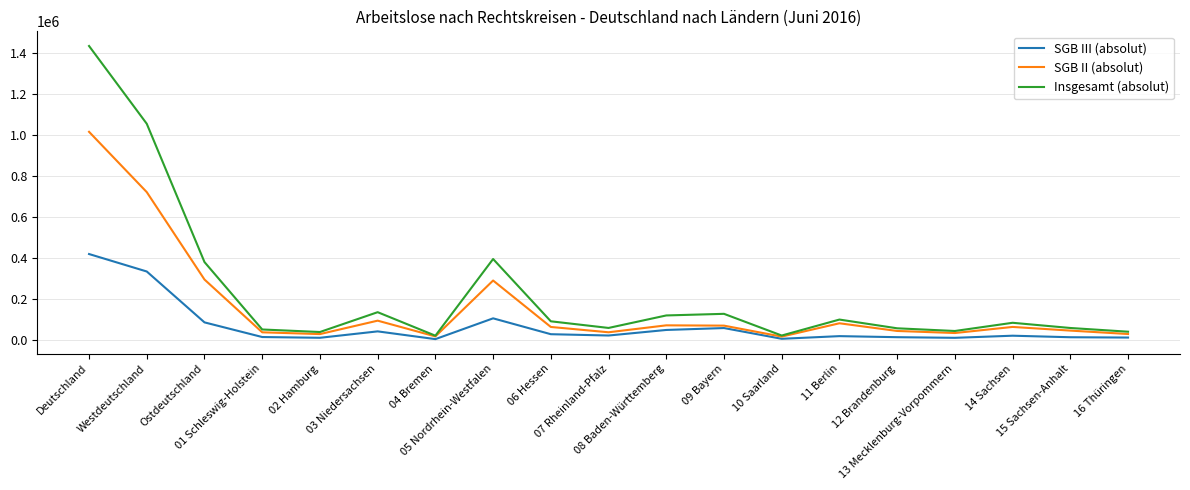

Rank the series by their average value, from highest to lowest.

Insgesamt (absolut), SGB II (absolut), SGB III (absolut)